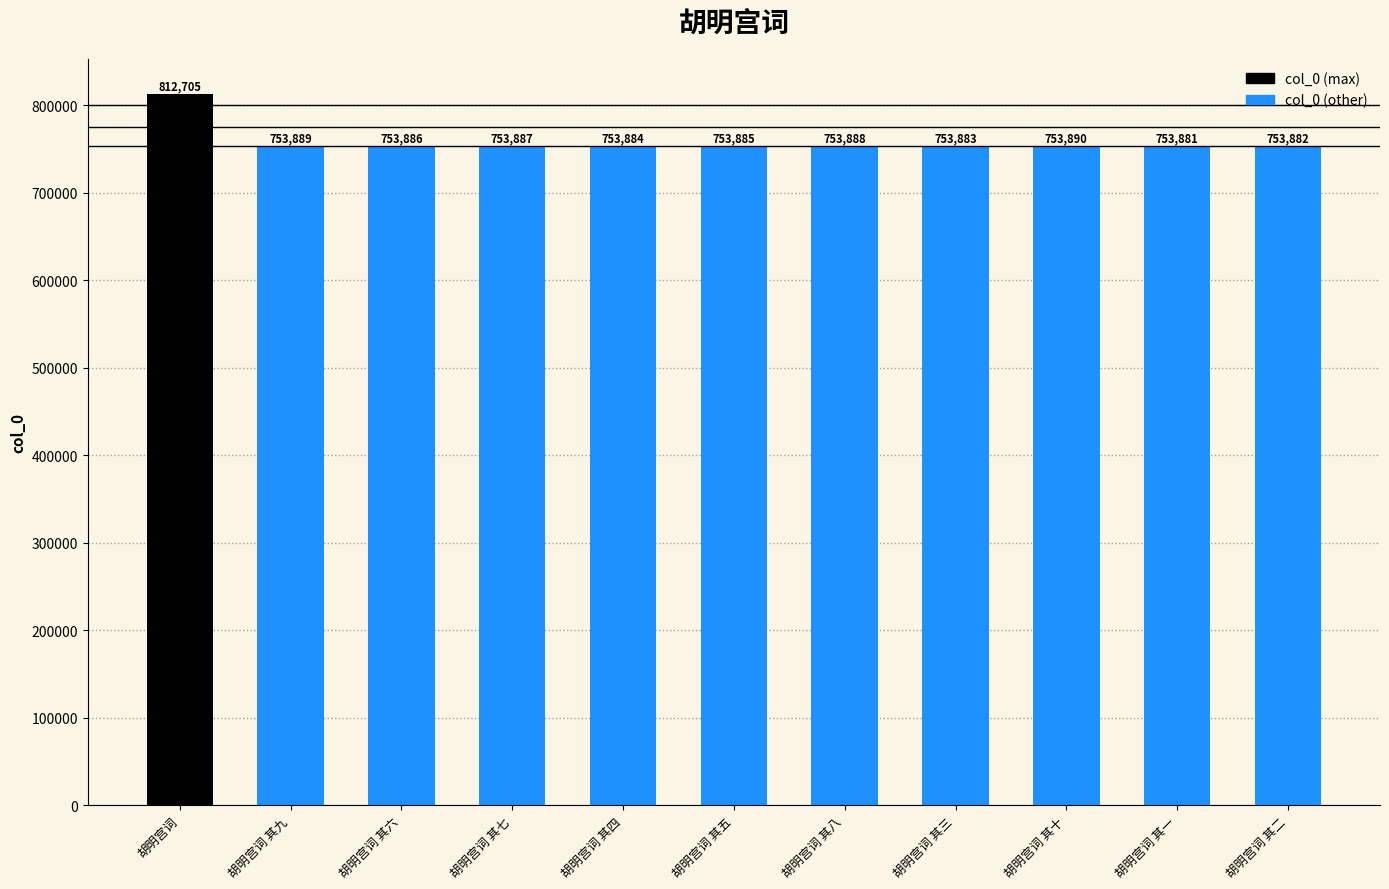

What is the difference between the maximum and minimum values?

58824